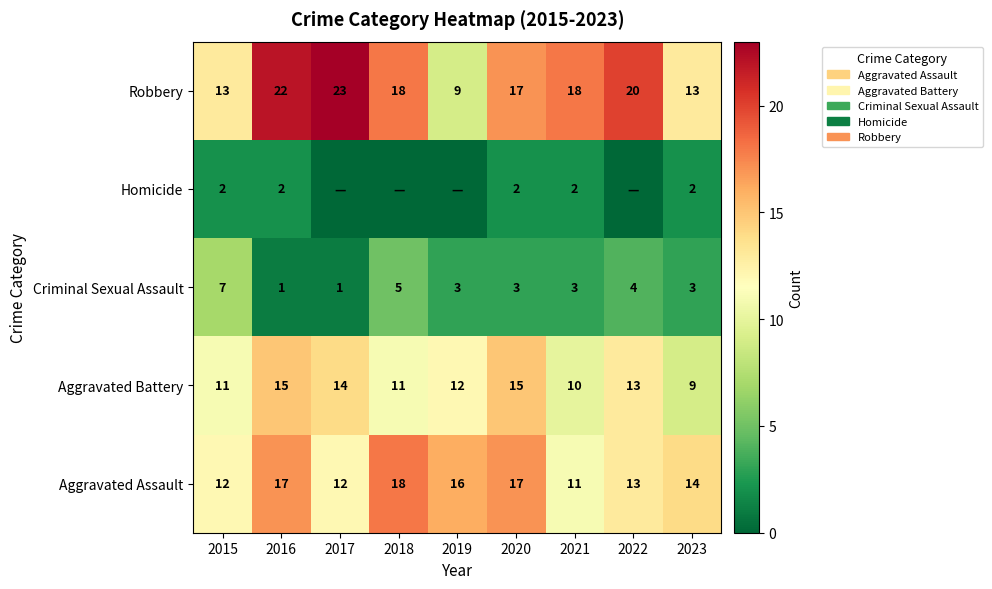

What is the difference between the second highest and minimum values in the Criminal Sexual Assault series?

4